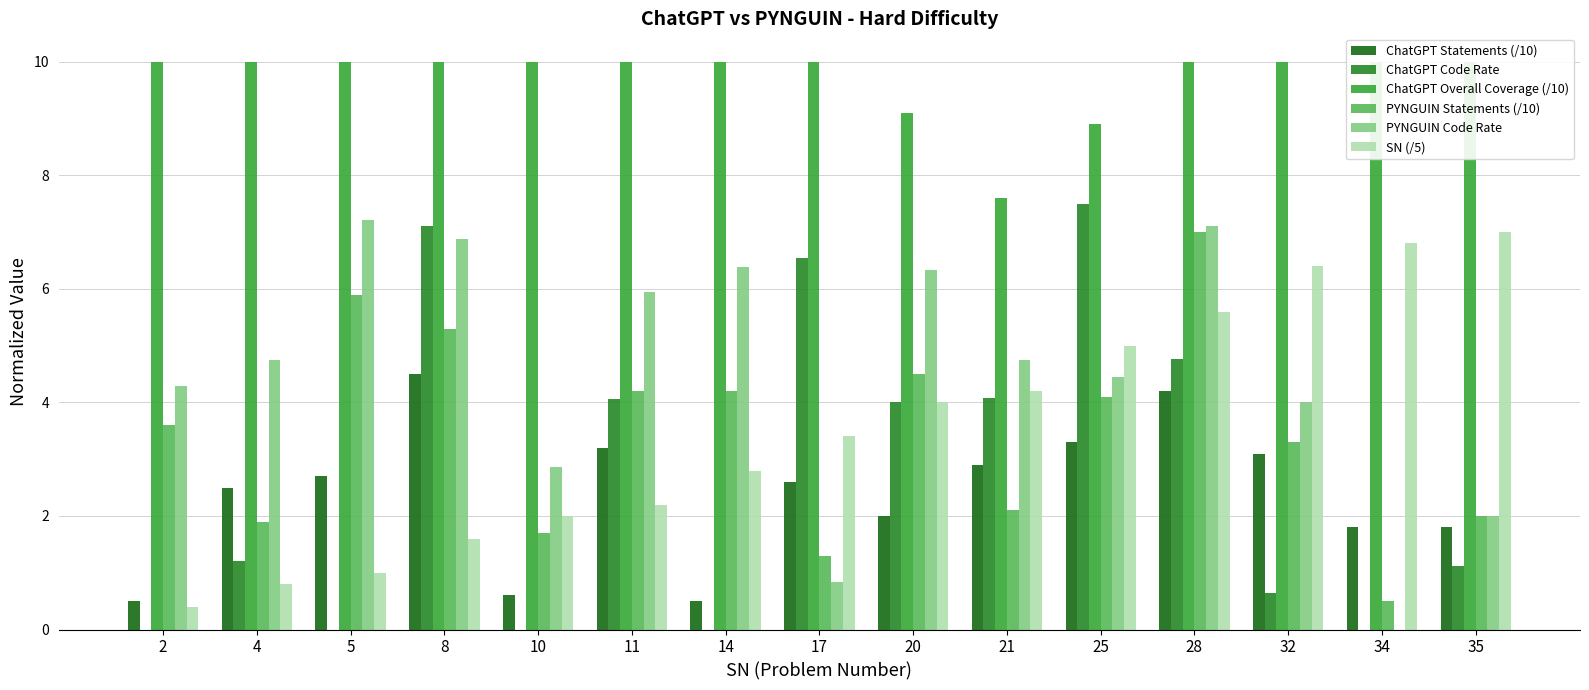

Rank the series by their maximum value, from highest to lowest.

ChatGPT Overall Coverage (/10), ChatGPT Code Rate, PYNGUIN Code Rate, PYNGUIN Statements (/10), SN (/5), ChatGPT Statements (/10)